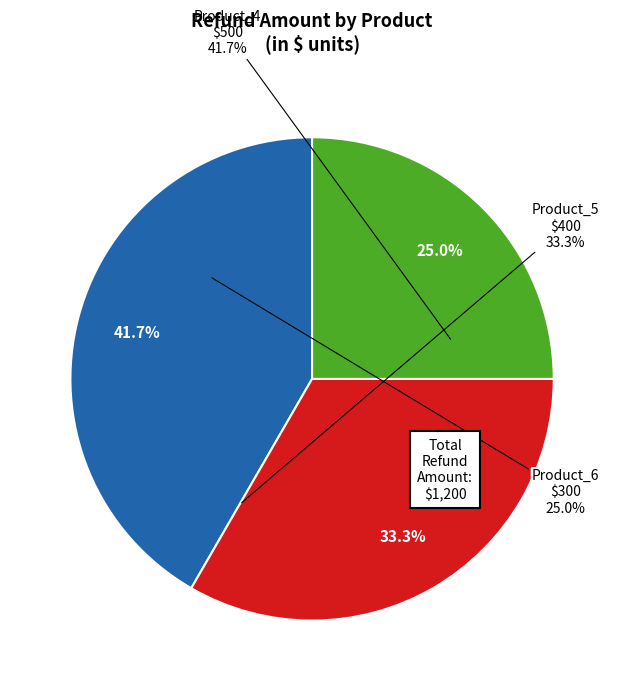

What portion of the pie excludes Product_5?

66.7%